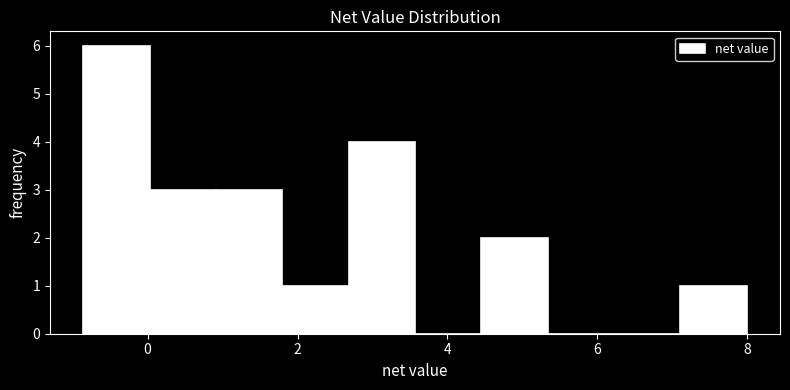

How tall is the bar that spans 0.0 to 1.0 on the x-axis? Neither the bar edges nor the heights are printed on the chart, so give them approximately, as read against the axes.

3